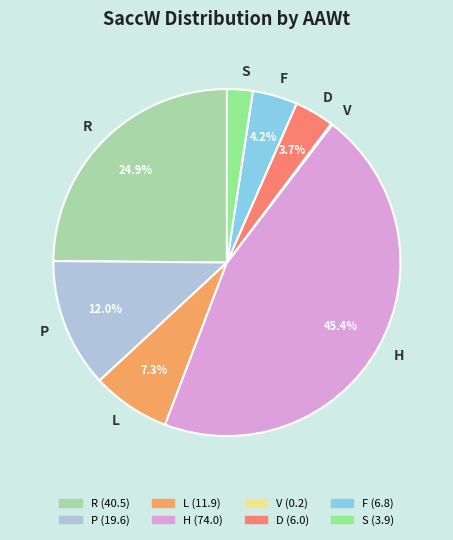

Is there any slice that represents more than half of the pie?

No